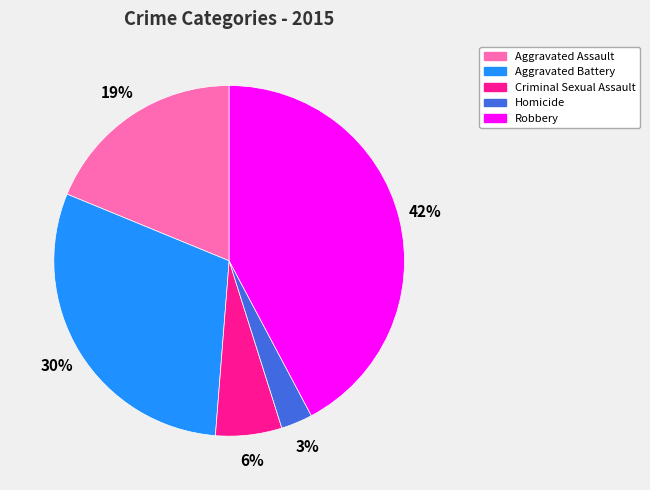

To the nearest percent, what percentage of the pie is Robbery?

42%